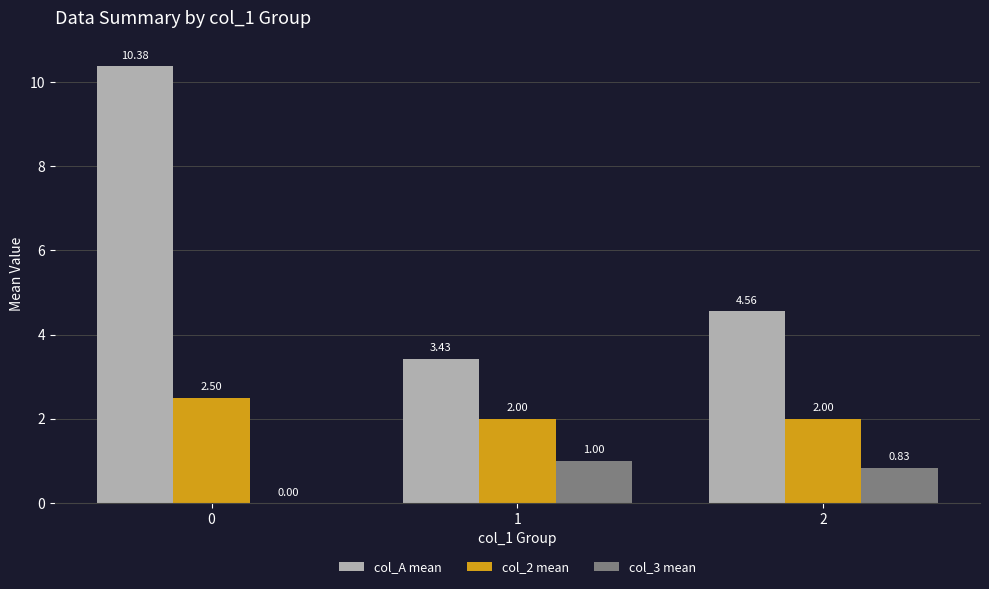

Which series has the largest total across all categories?

col_A mean